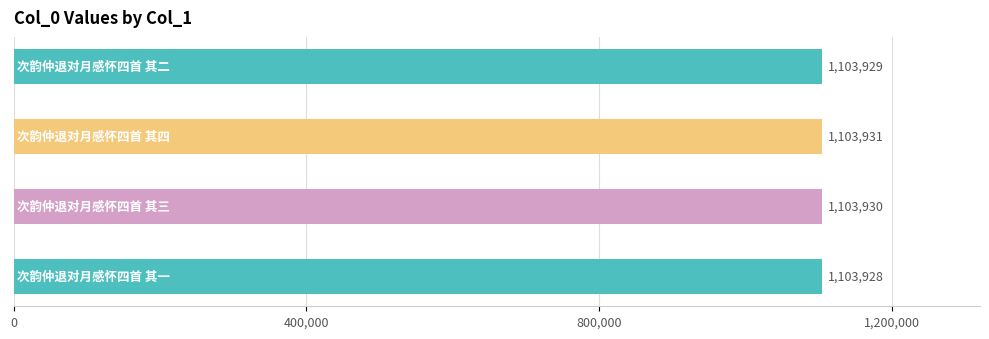

How many series are shown in this chart?

1